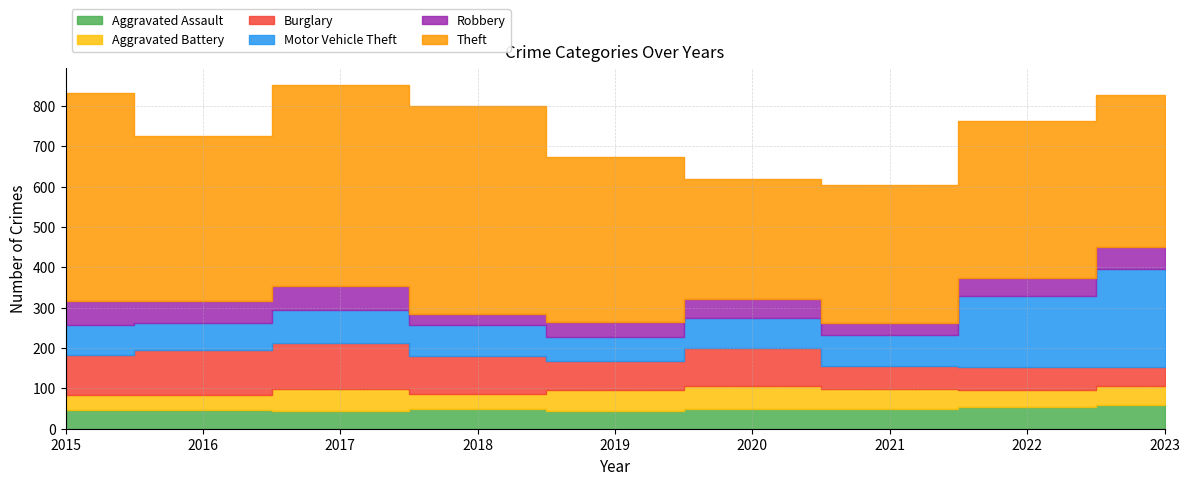

Which series changed the most between 2018 and 2022?

Theft